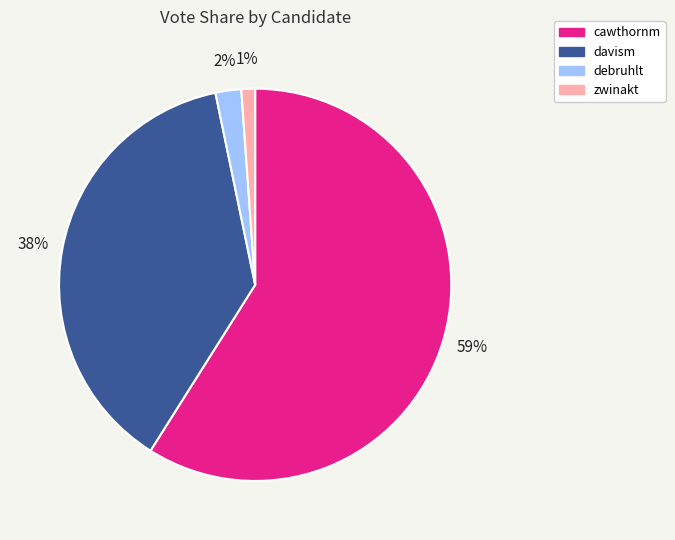

What is the ratio of the value at debruhlt to the value at davism?

0.1